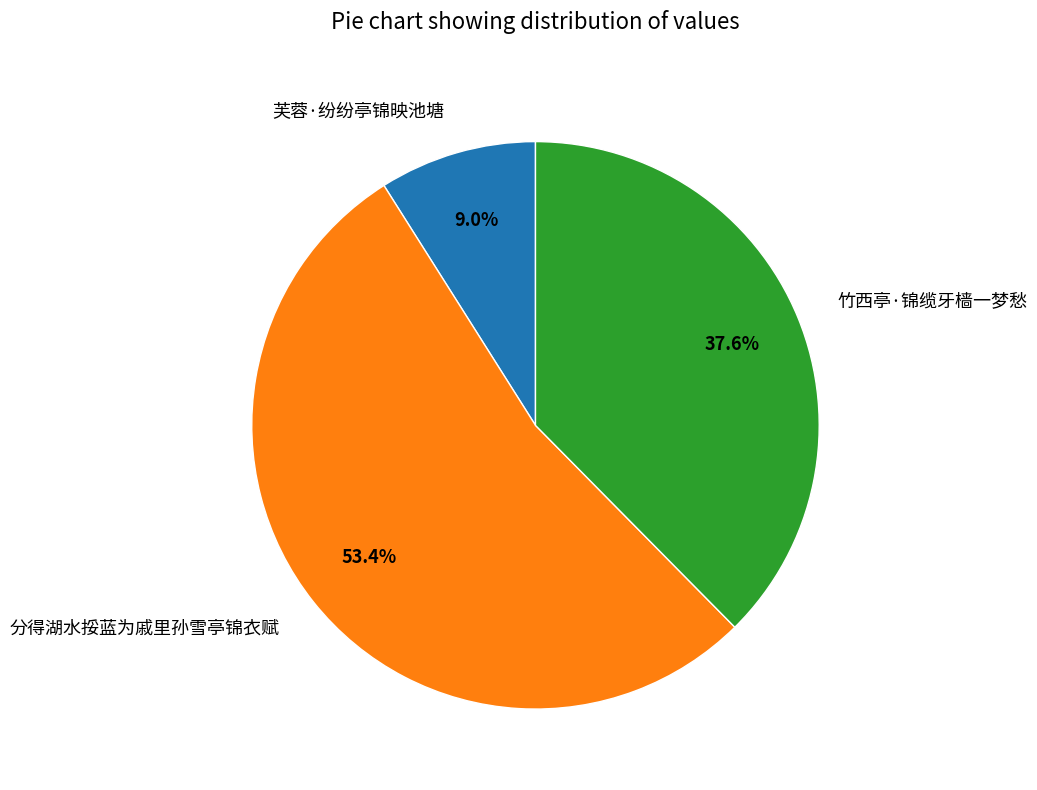

Does 竹西亭·锦缆牙樯一梦愁 account for over 50% of the chart?

No